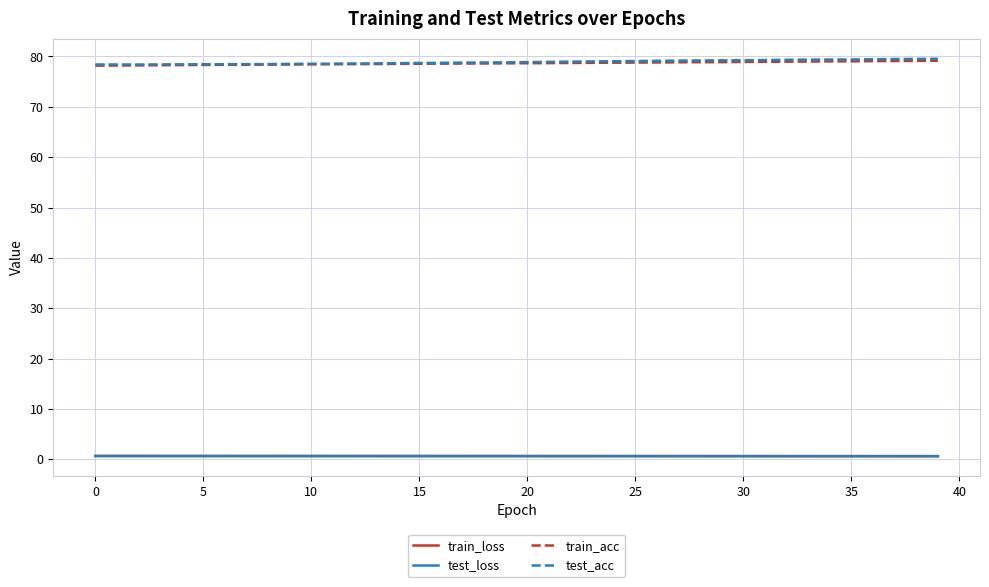

What is the greatest value displayed?

79.6